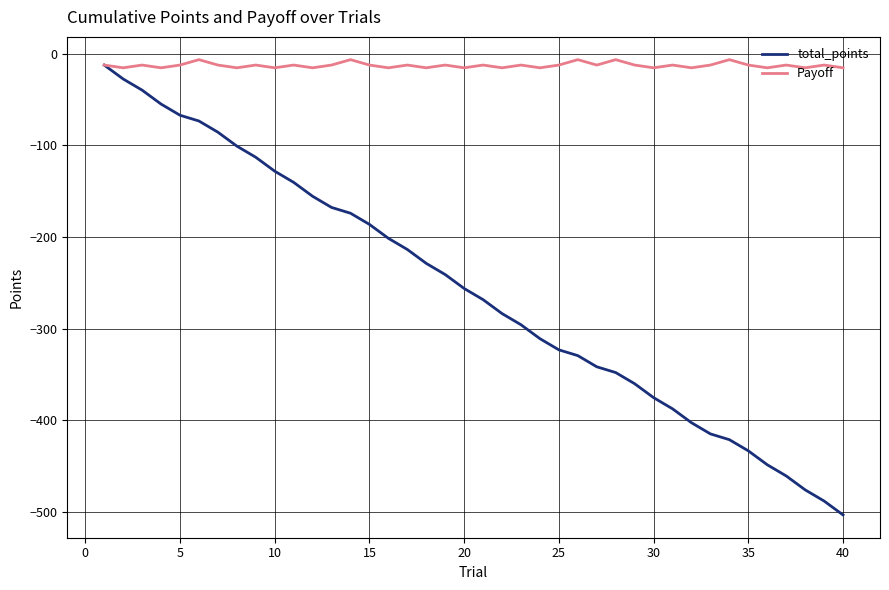

What is the sum of all Payoff values?

-503.5